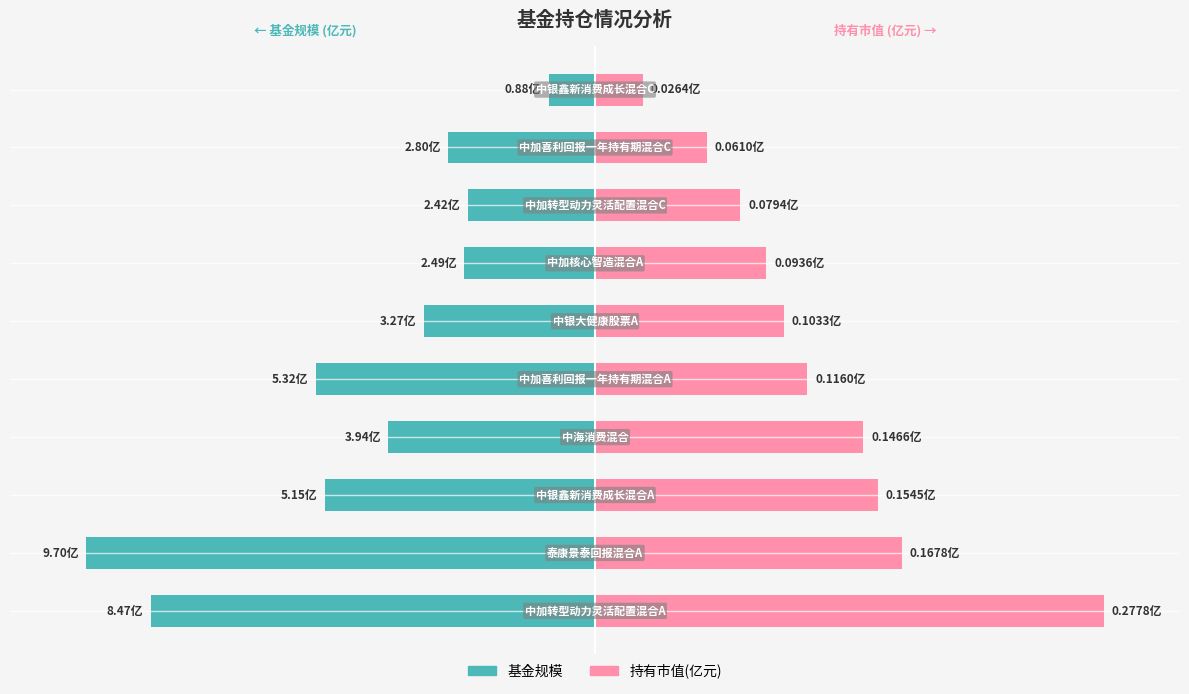

How many groups of bars are there?

10